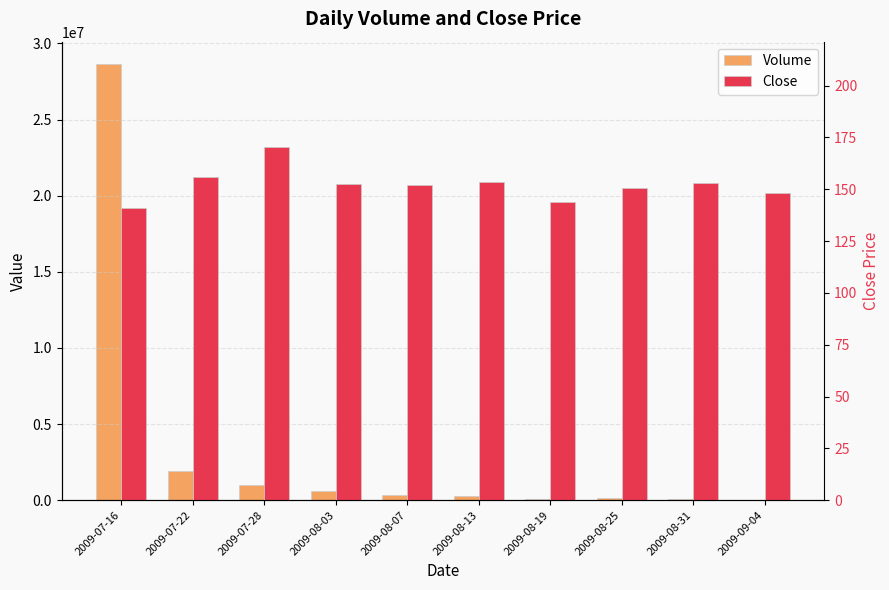

What is the difference between the maximum and minimum values in the Volume series?

28645438.0